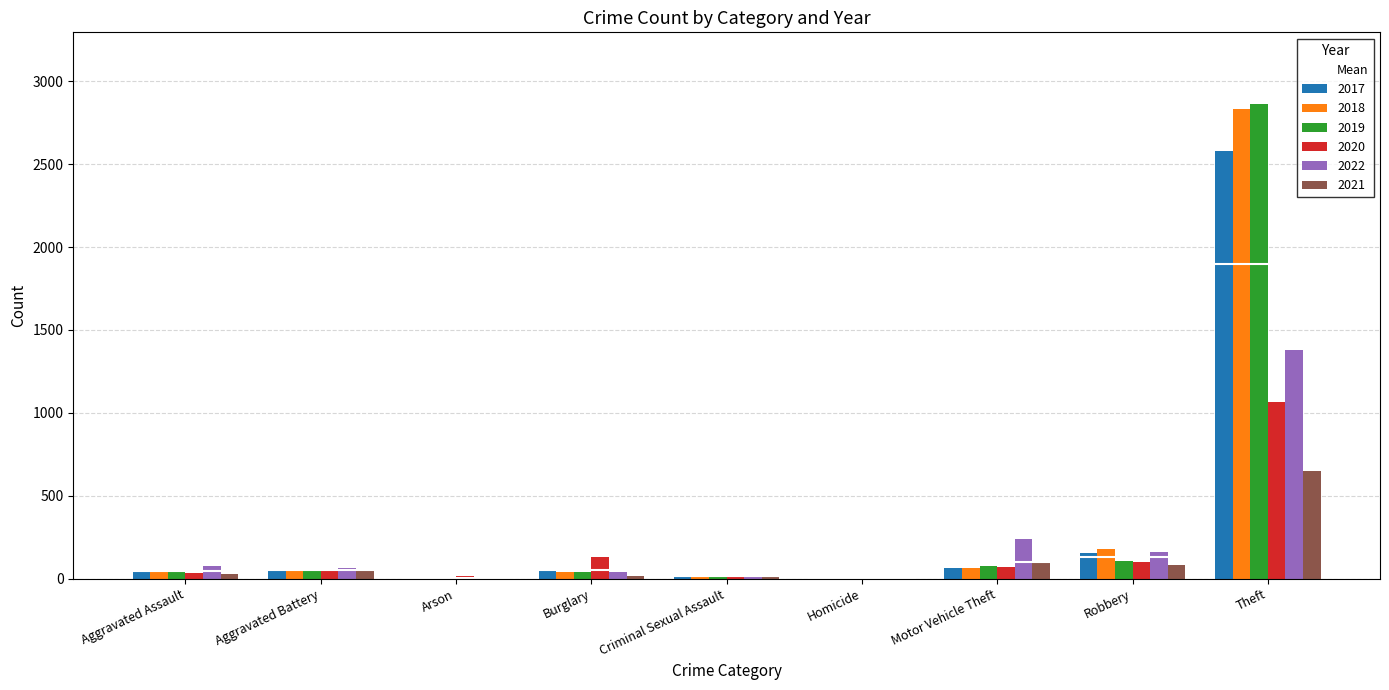

What is the total value across all series at Criminal Sexual Assault?

102